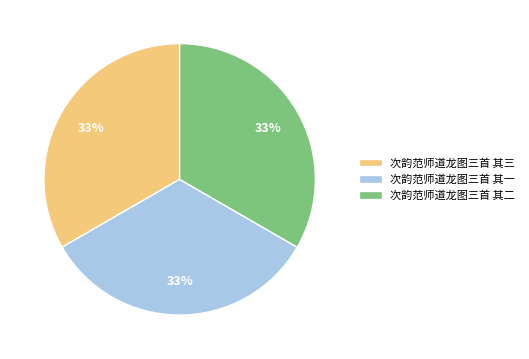

Does 次韵范师道龙图三首 其一 account for over 50% of the chart?

No